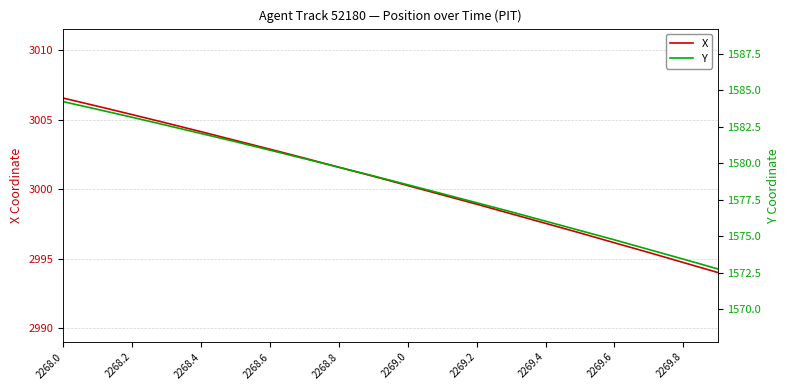

At which label does X first exceed 3000?

2268.0